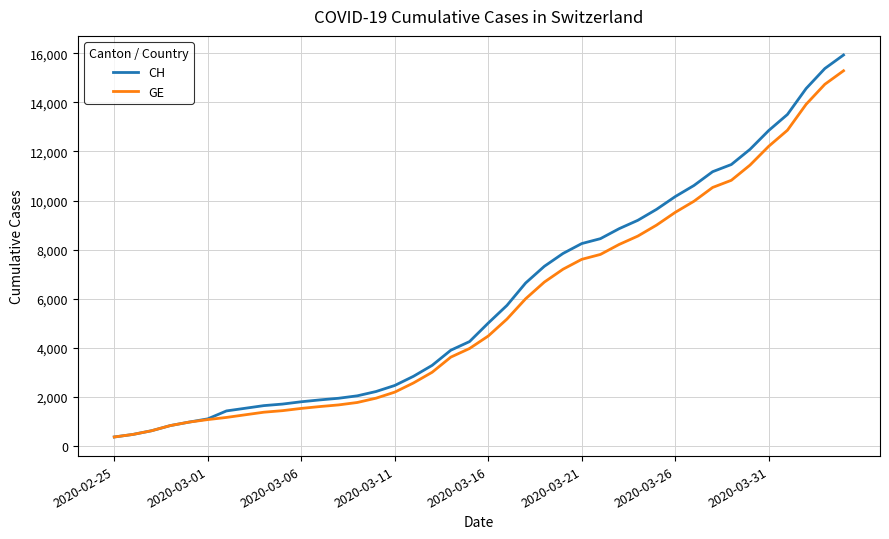

Which series has the largest range (max minus min)?

CH